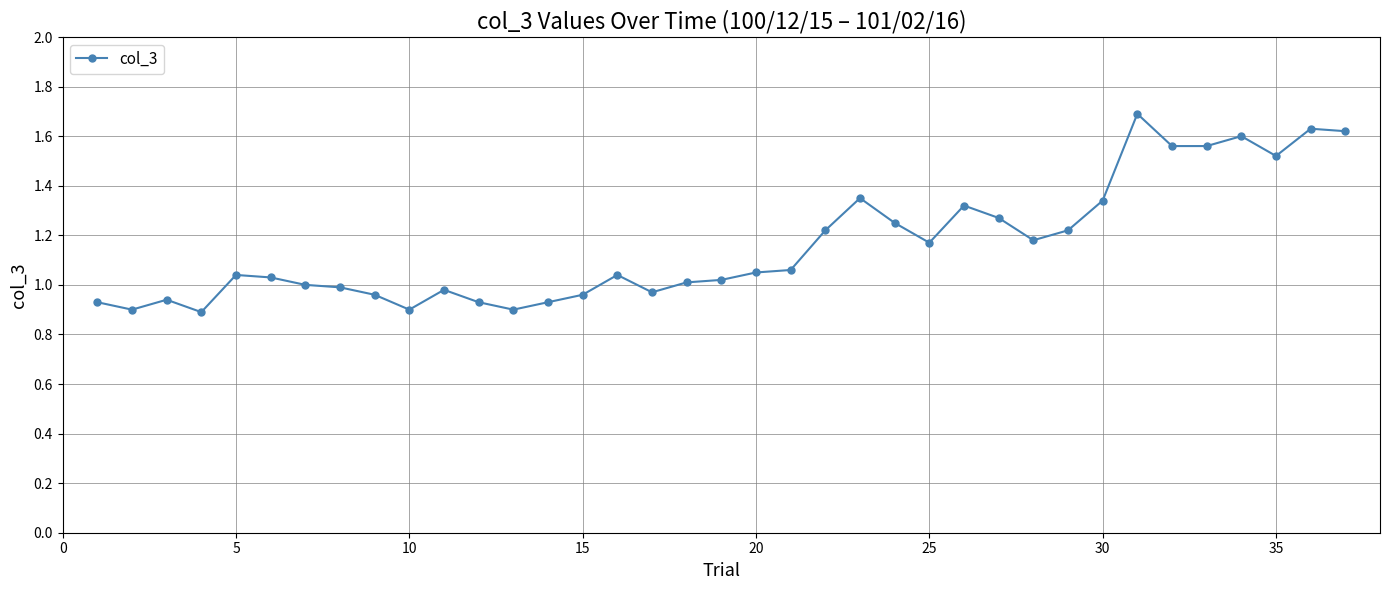

What is the difference between the maximum and minimum values?

0.8